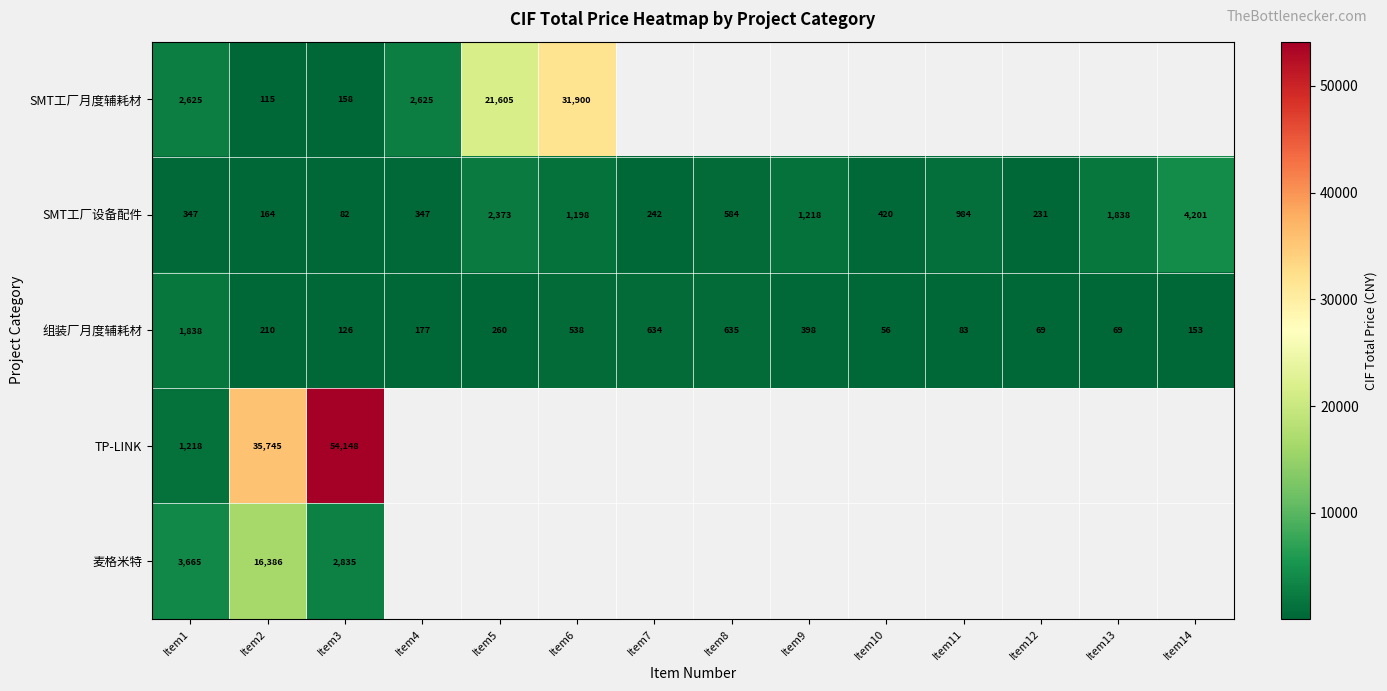

Is the value of 组装厂月度辅耗材 at Item9 greater than the value of SMT工厂设备配件 at Item9?

No